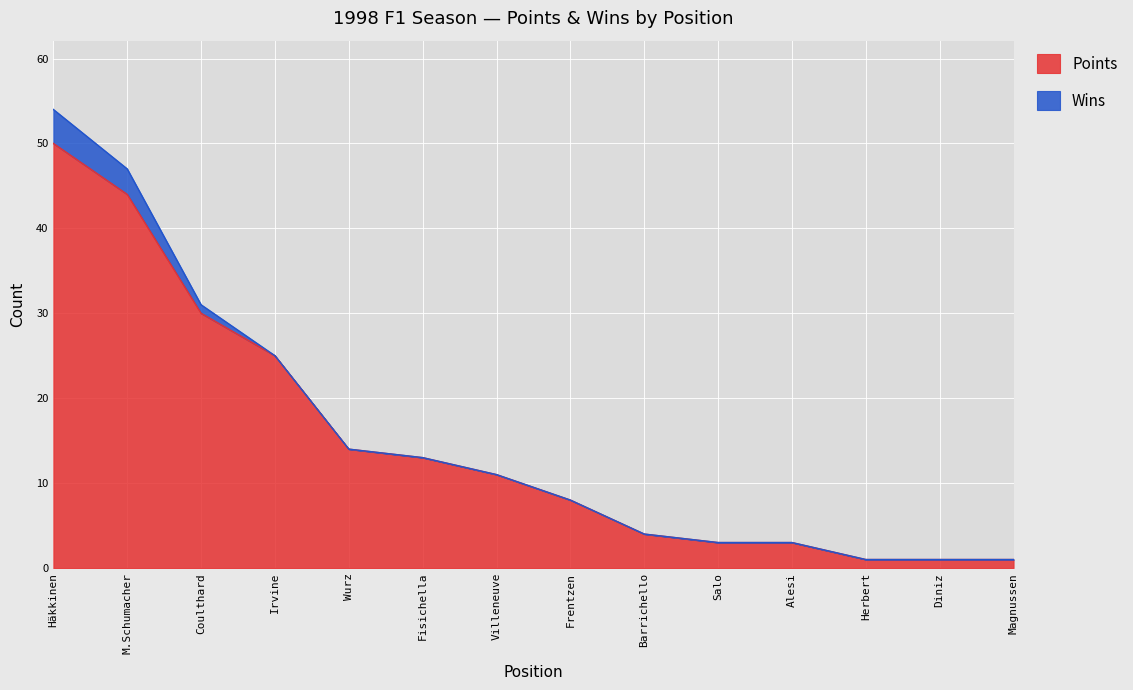

What is the highest value of the Points series?

50